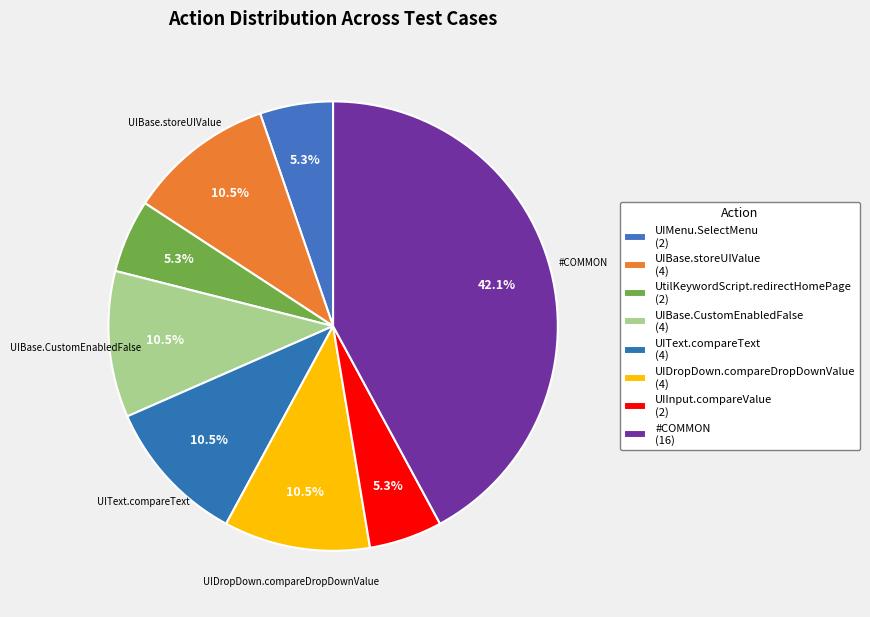

To the nearest percent, what is the average slice percentage?

12%